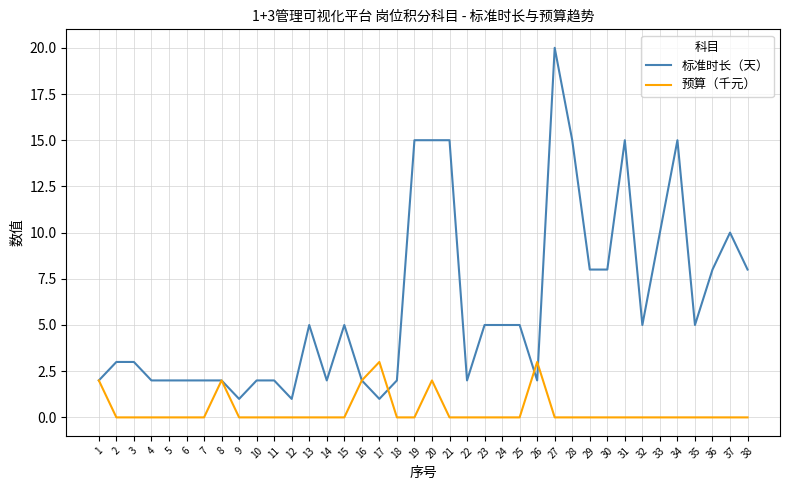

How many distinct data groups are displayed?

2